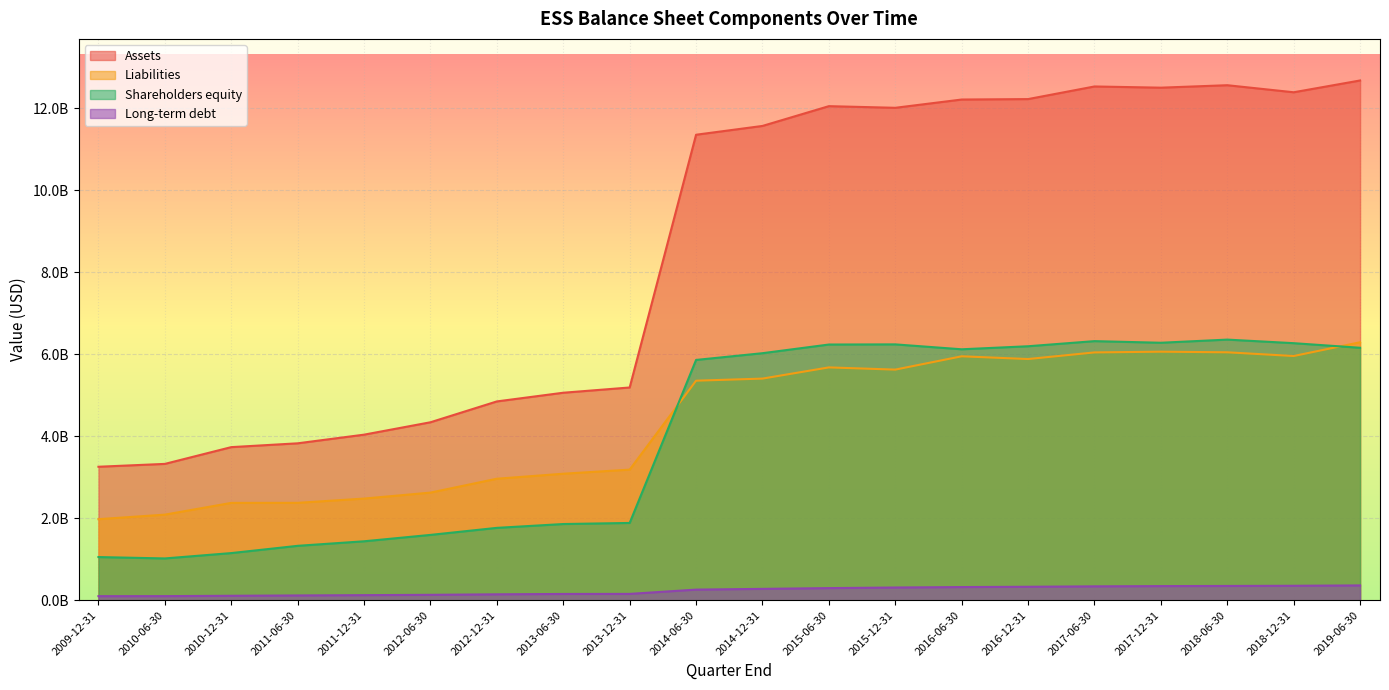

Which series has the largest range (max minus min)?

Assets